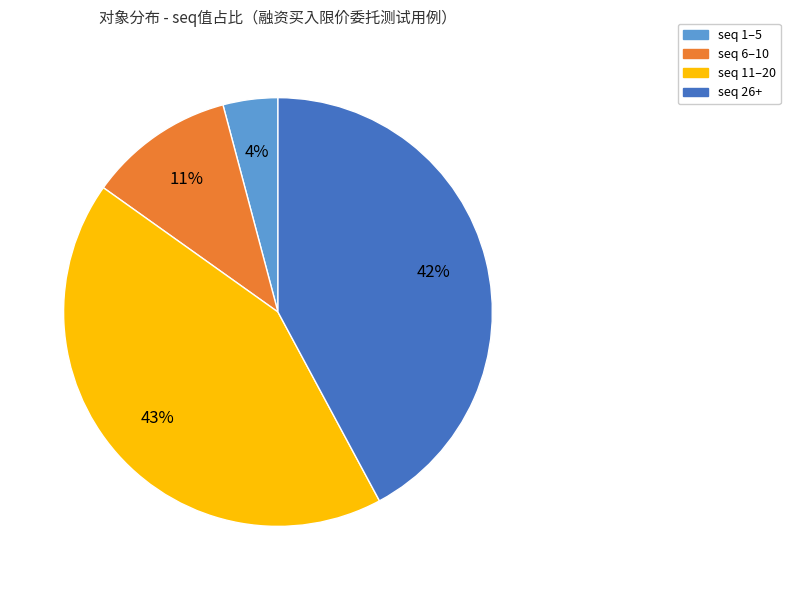

Is there a majority slice in this chart?

No